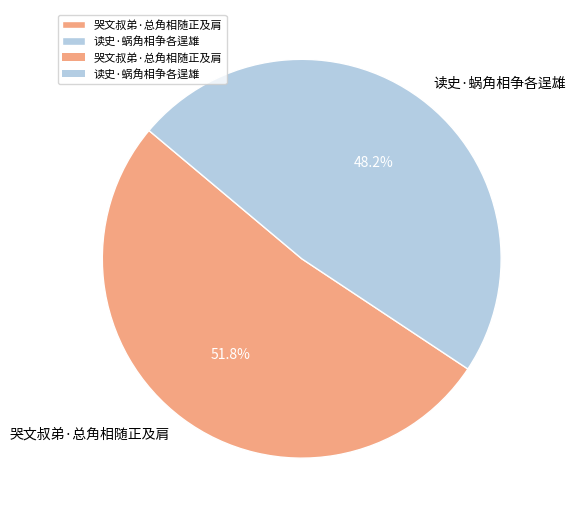

What is the ratio of the value at 读史·蜗角相争各逞雄 to the value at 哭文叔弟·总角相随正及肩?

0.9